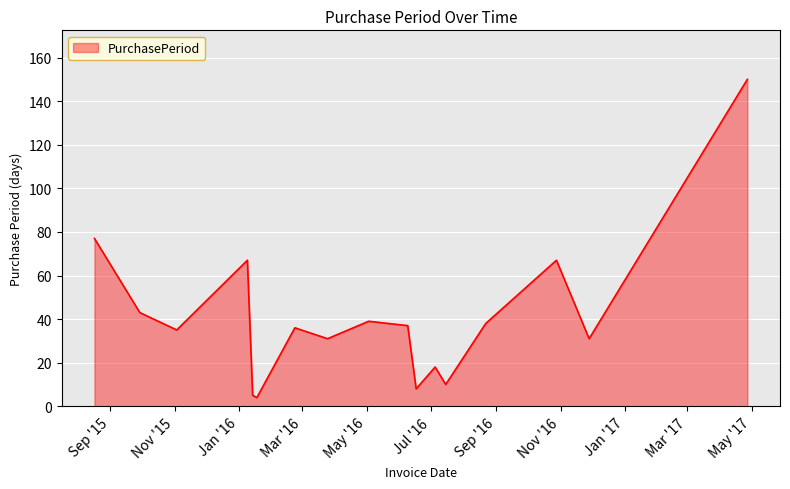

Does the chart display data point markers on the line(s)?

No